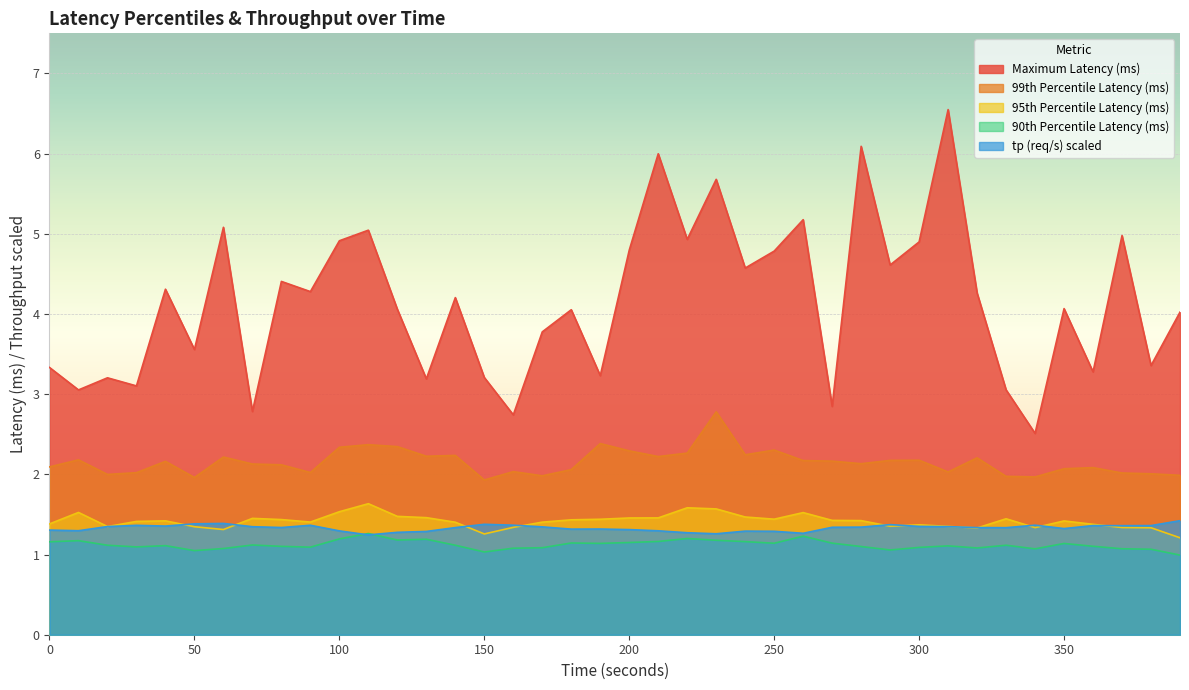

Where is the first local minimum for 95th Percentile Latency (ms)?

20